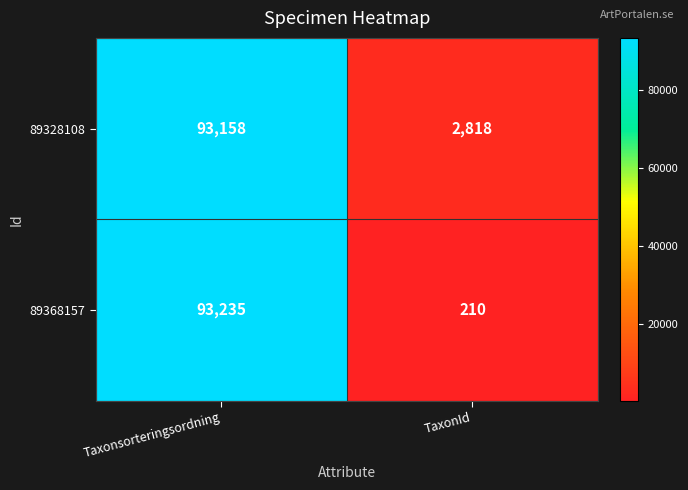

At which label is 89368157 closest to 46722?

TaxonId